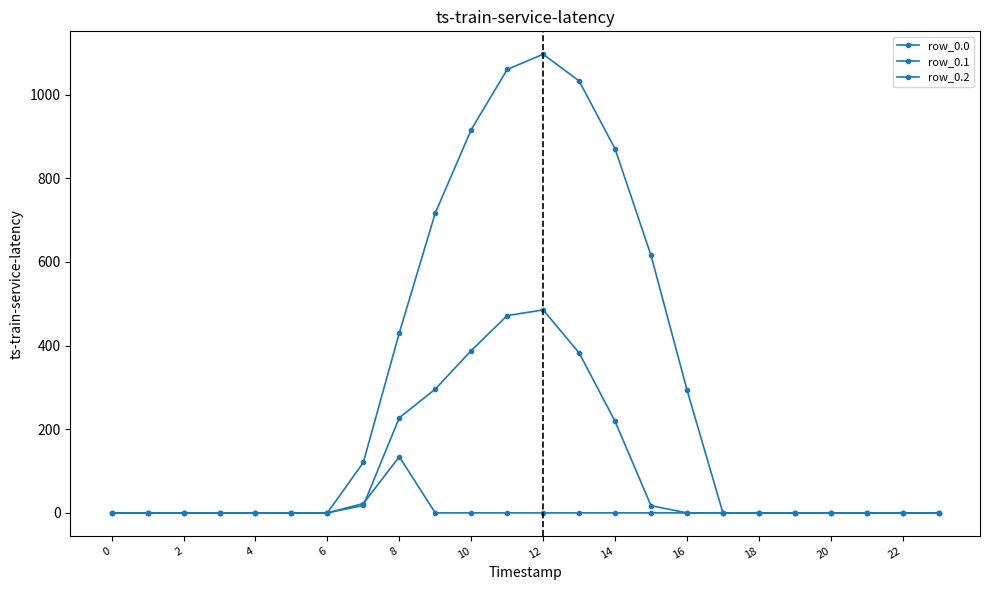

How many interior local peaks does the row_0.0 series have?

1